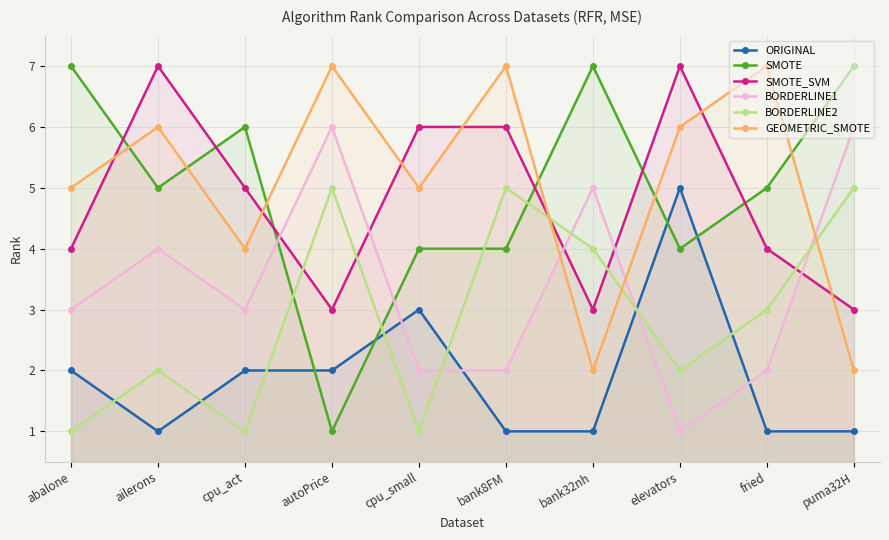

What is the smallest value displayed?

1